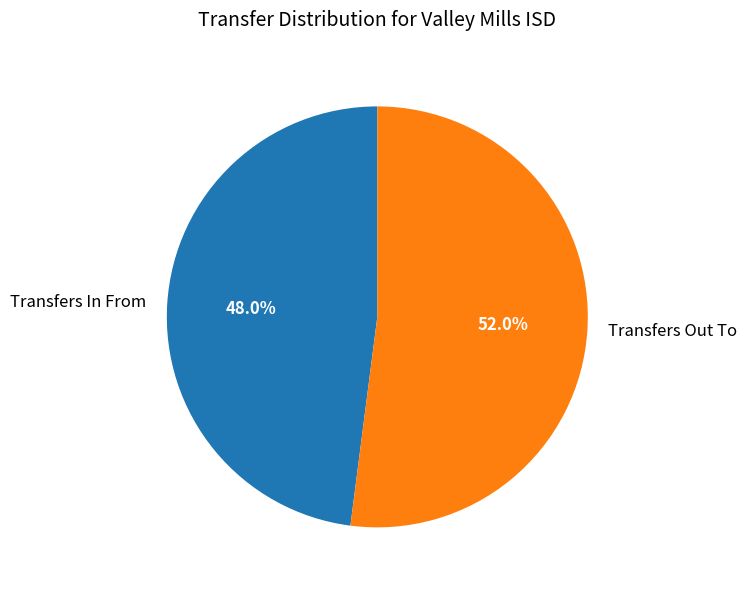

Which slice is the smallest?

Transfers In From